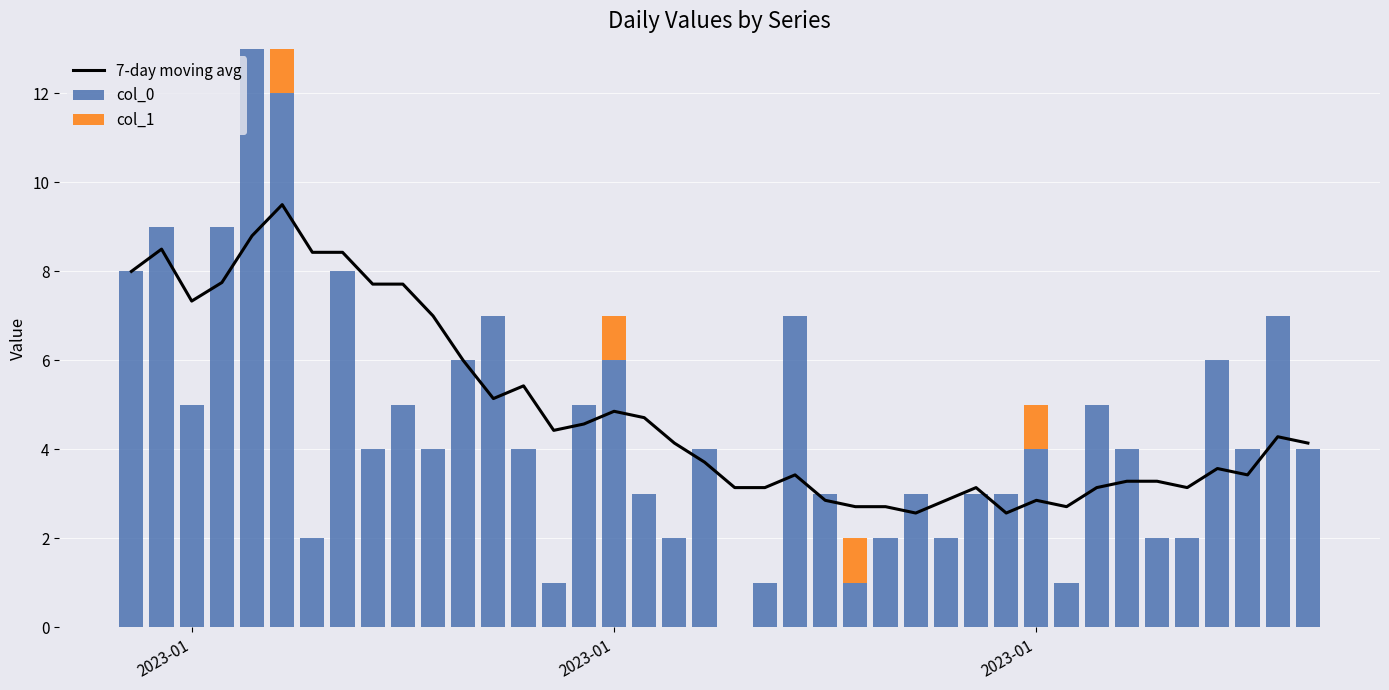

Does the chart contain any negative values?

No